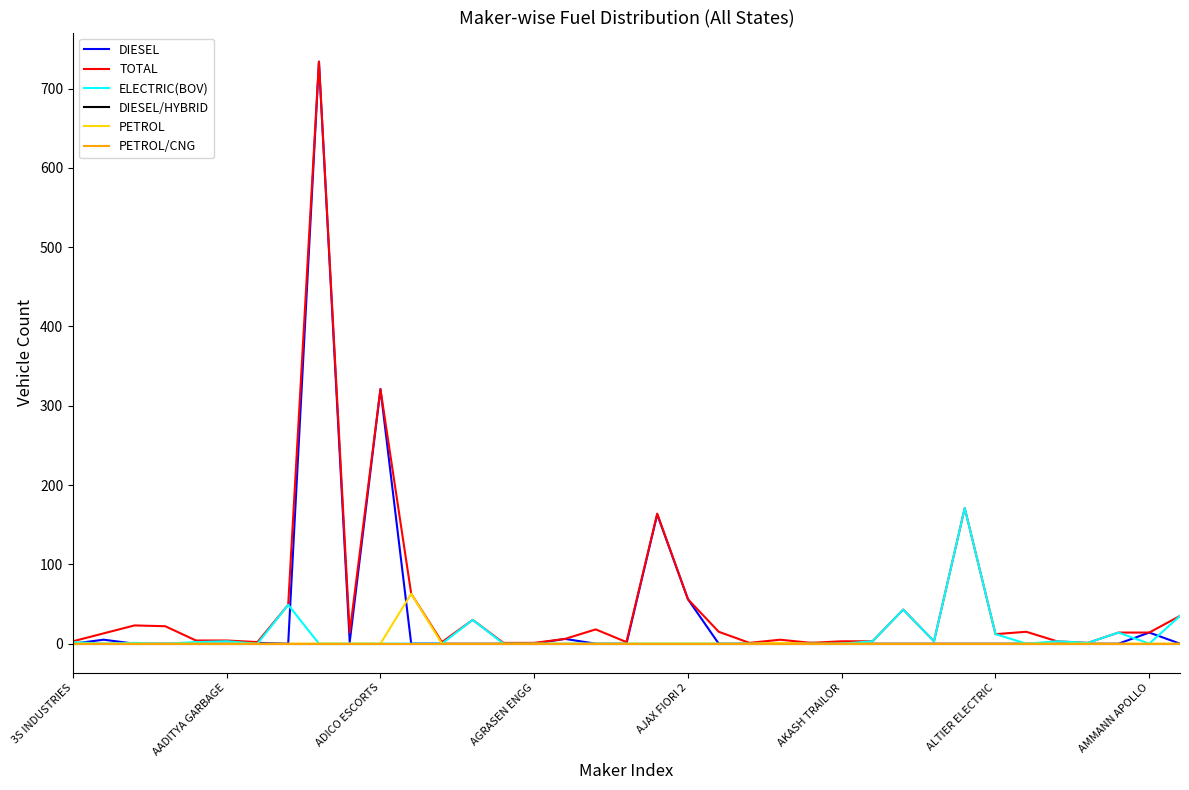

True or false: DIESEL and TOTAL cross at least once.

False